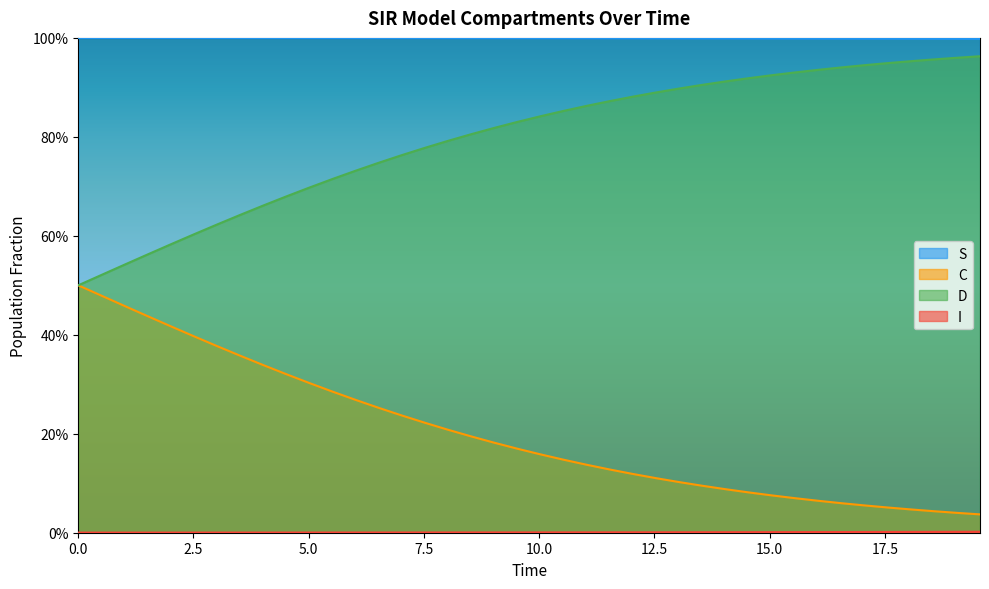

Which series has the widest spread of values?

C